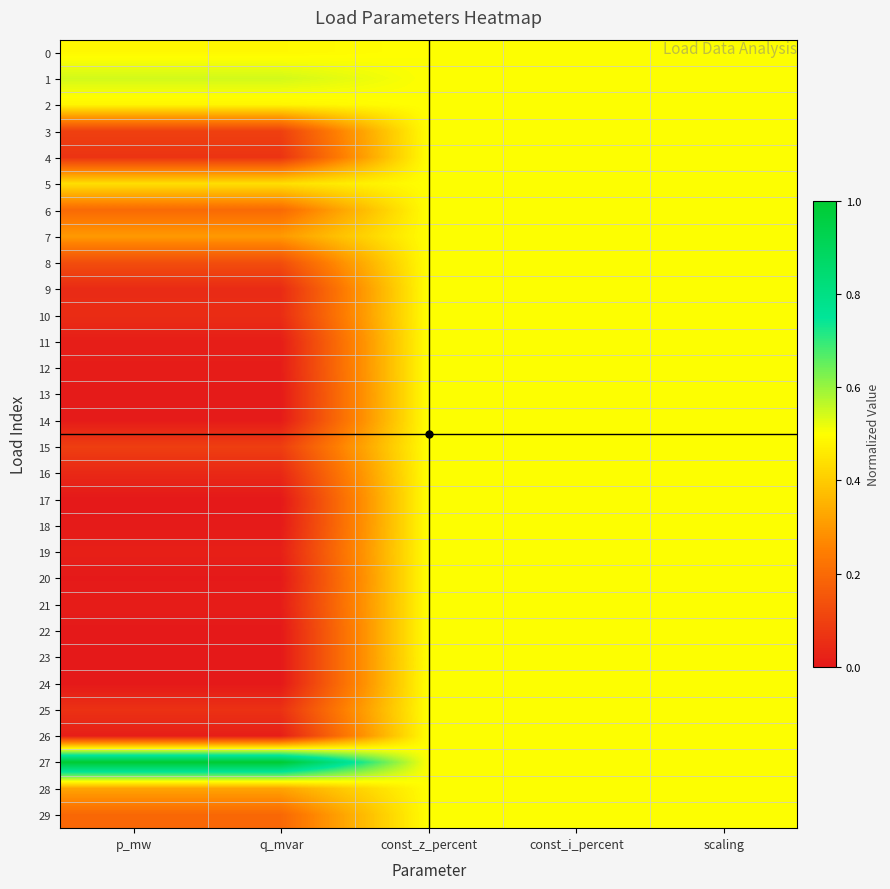

At scaling, list the series in order from largest to smallest.

0, 1, 2, 3, 4, 5, 6, 7, 8, 9, 10, 11, 12, 13, 14, 15, 16, 17, 18, 19, 20, 21, 22, 23, 24, 25, 26, 27, 28, 29